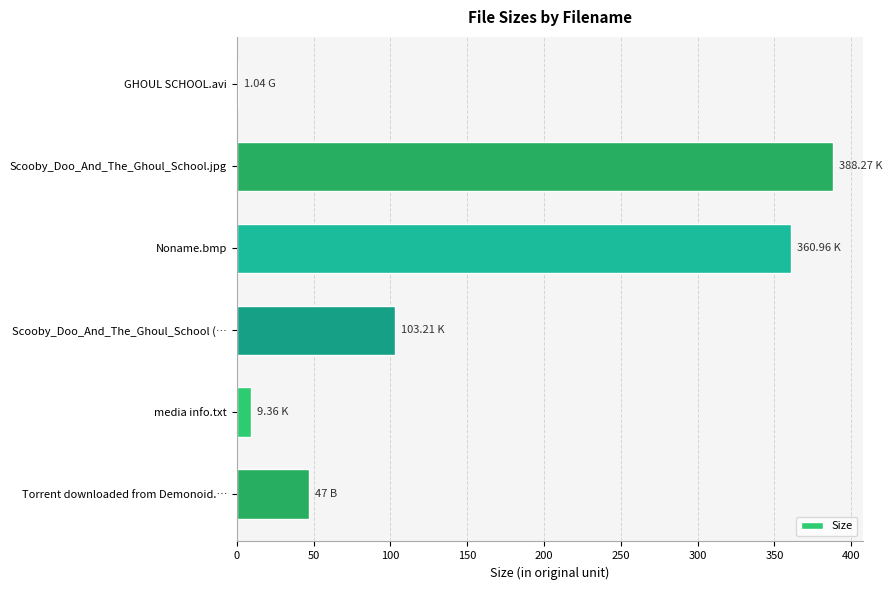

What is the average value?

151.6